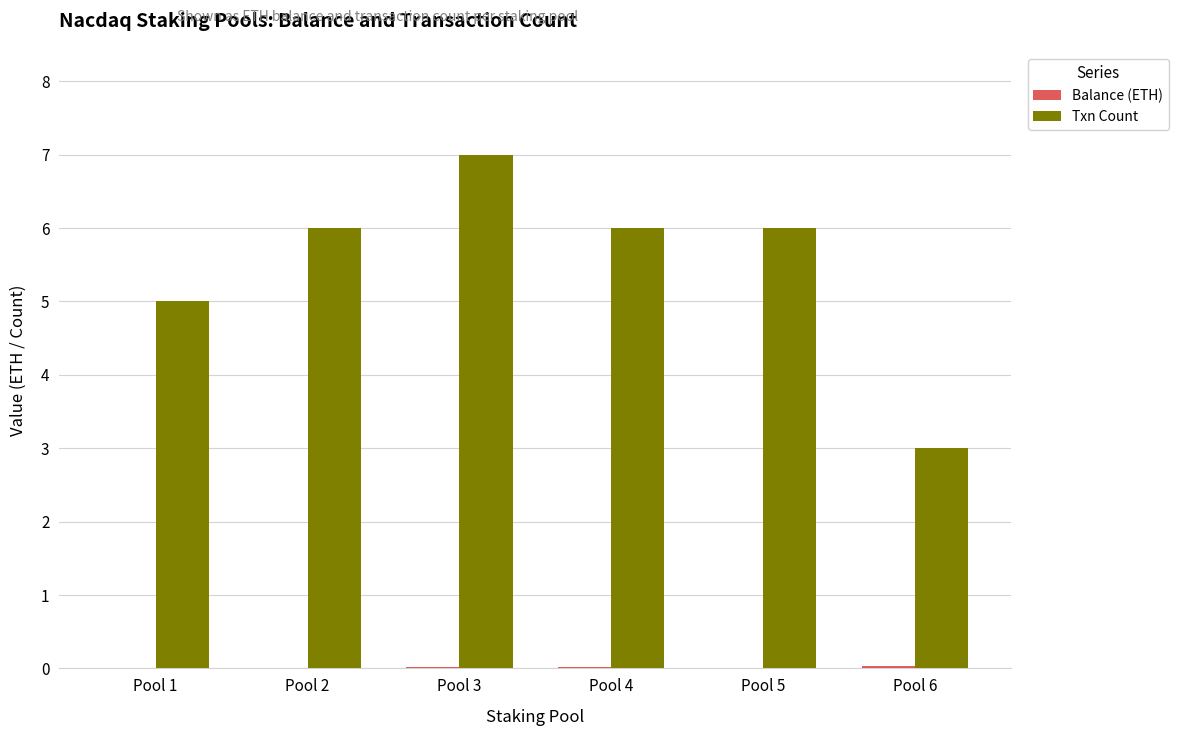

What is the sum of all Txn Count values?

33.0